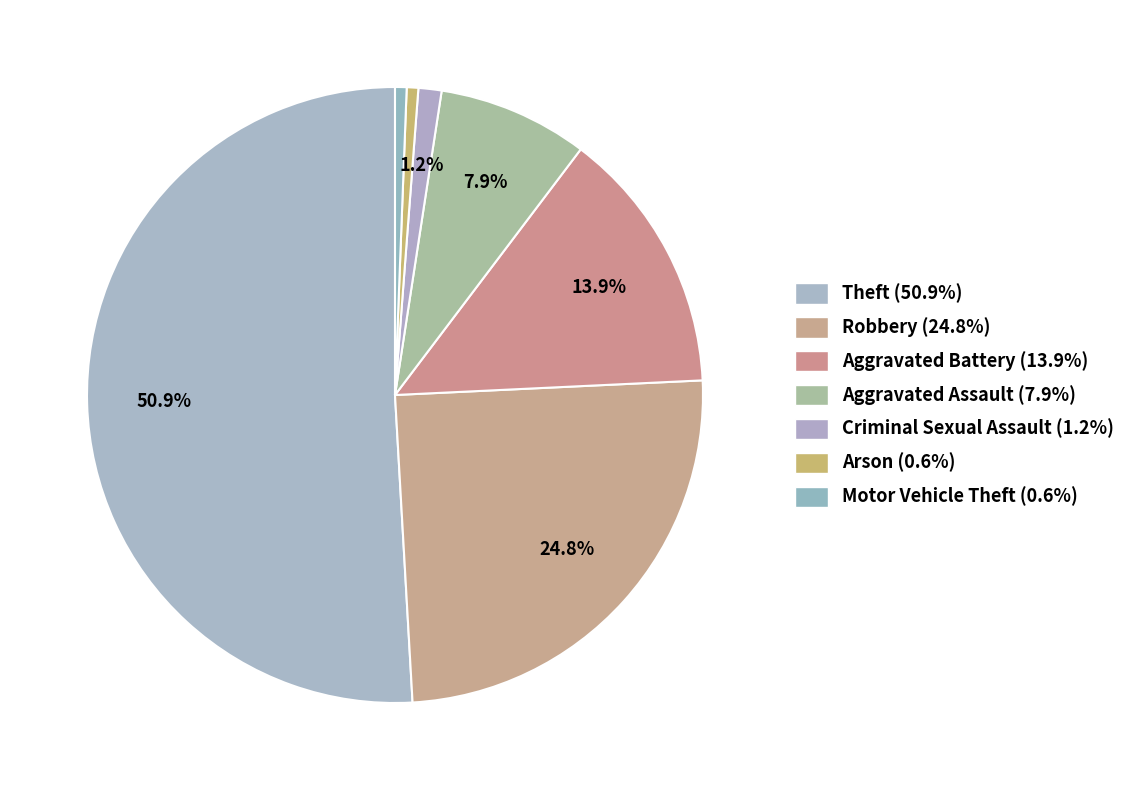

How many segments does this pie chart have?

7